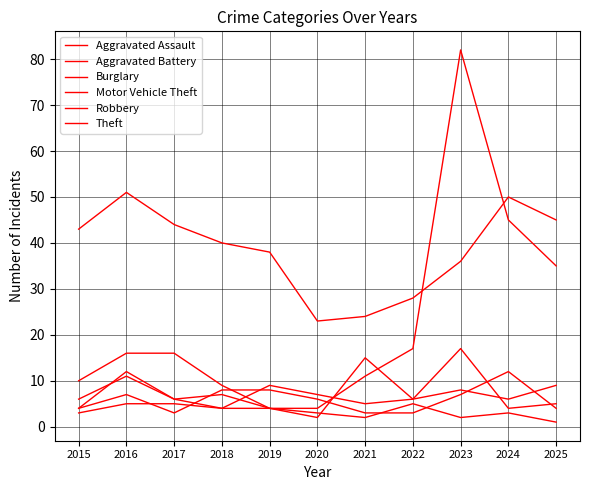

How many lines are shown in the chart?

6